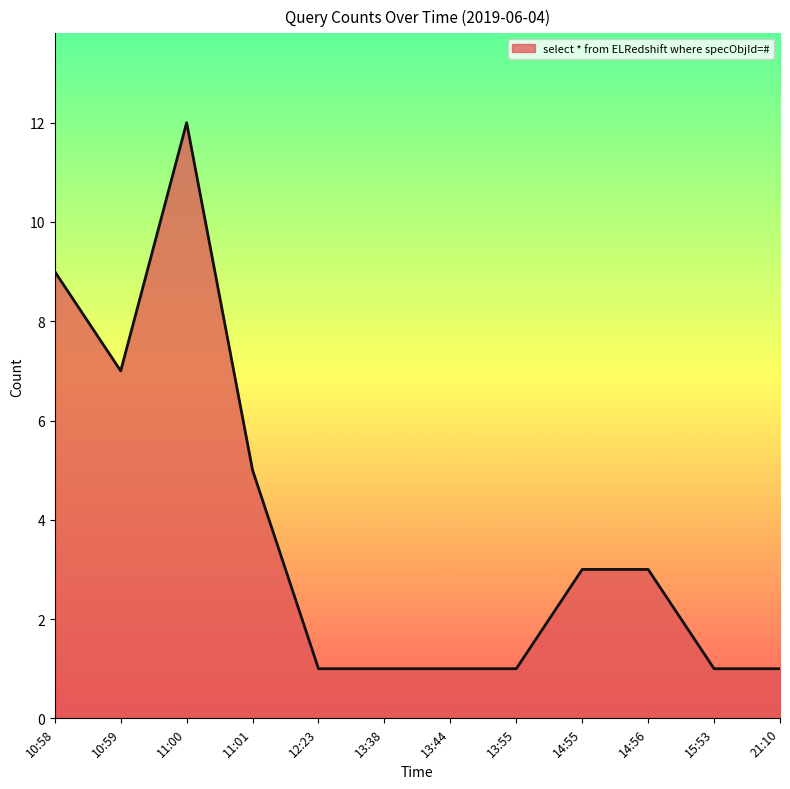

Is it true that the value at 13:38 is 0?

False